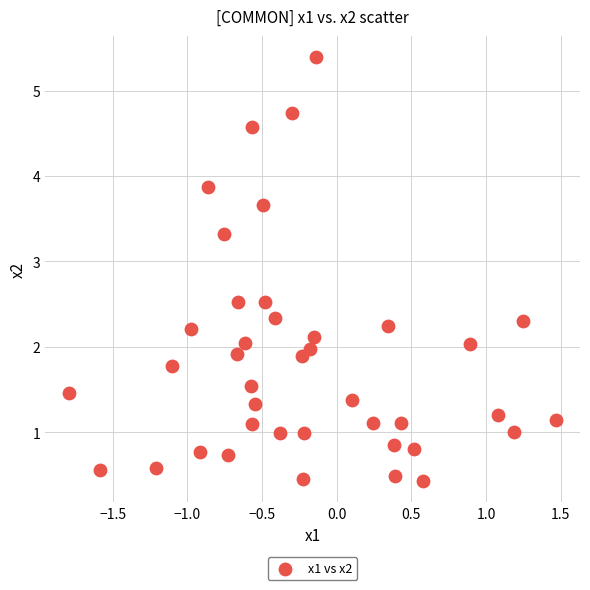

What is the range of X values (max minus min)?

3.3